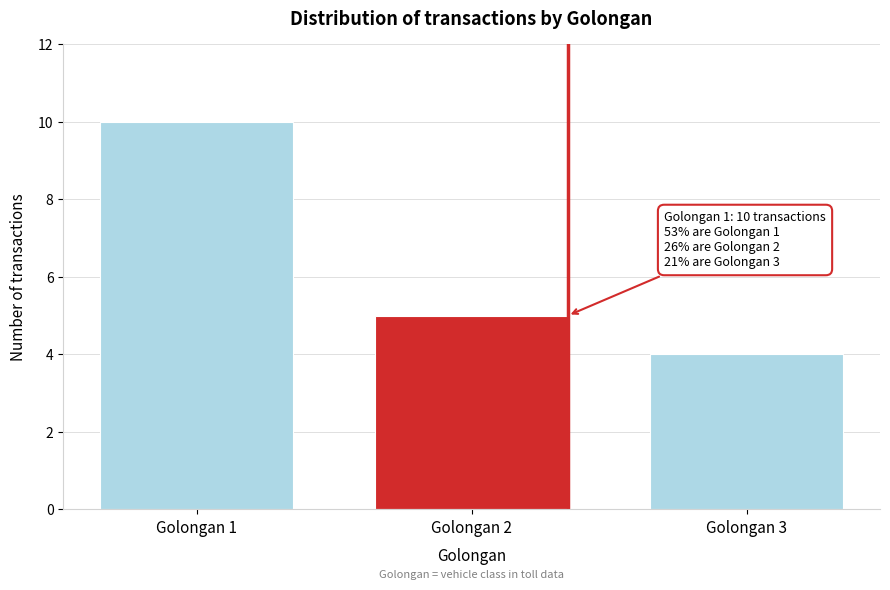

Reading left to right, list all the values displayed in this chart.

Golongan 1=10	Golongan 2=5	Golongan 3=4